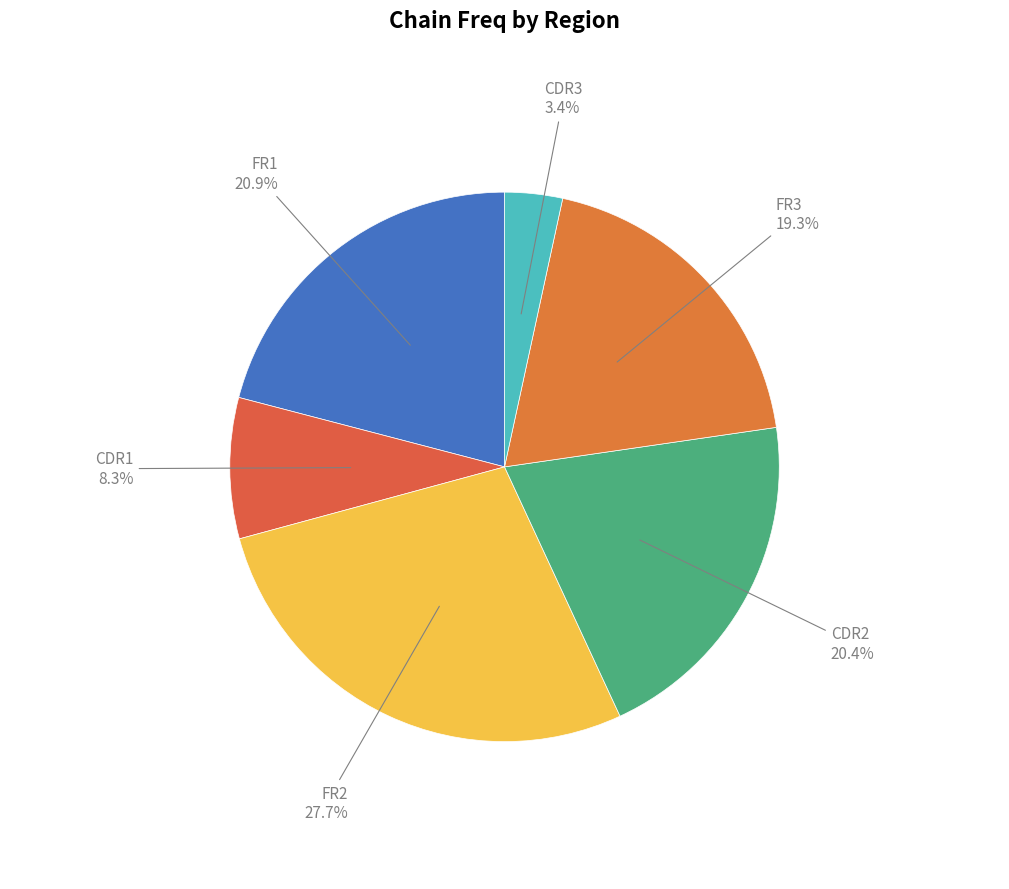

What is the total percentage of FR3 and CDR2?

39.7%